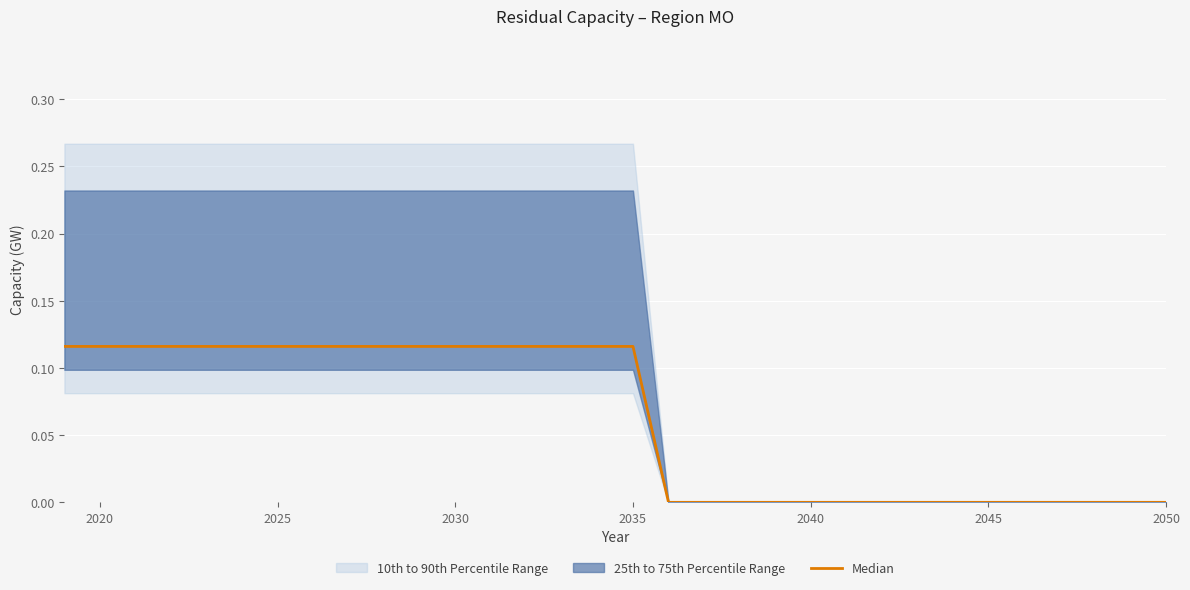

Count the values in the range 0 to 1.

32